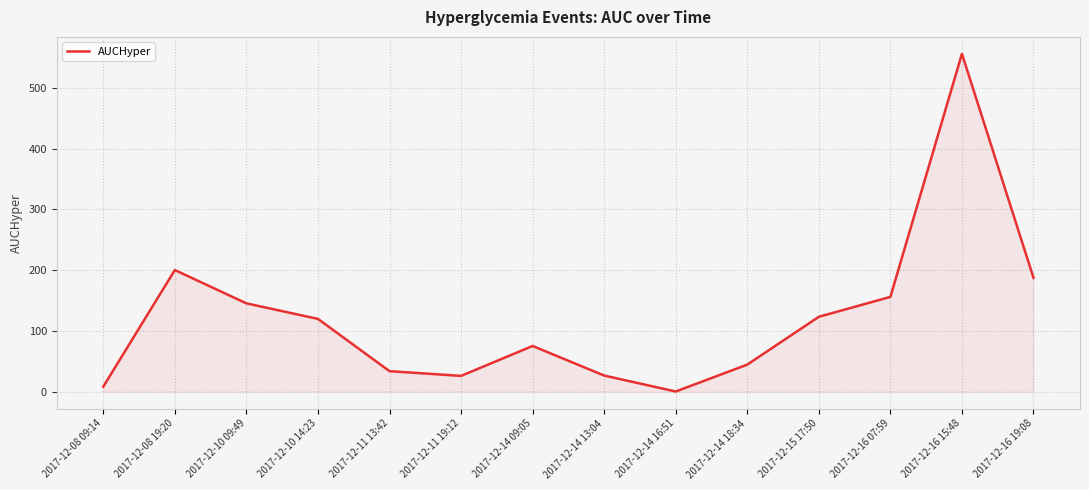

At which label is the value closest to 278?

2017-12-08 19:20